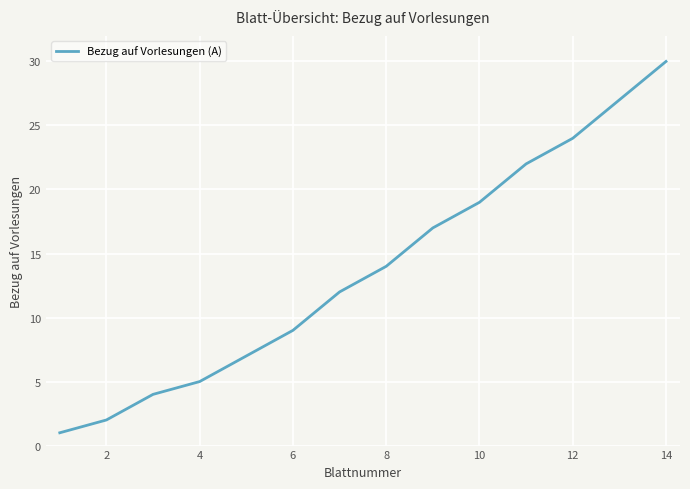

What is the difference between the maximum and minimum values?

29